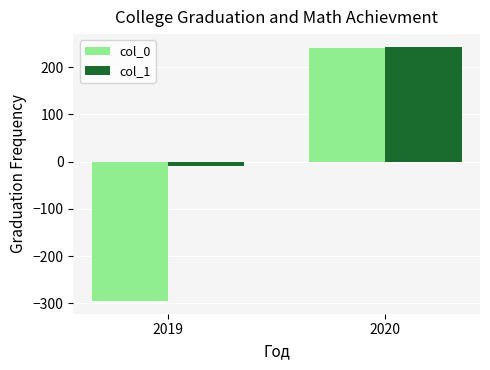

Where is col_0 nearest to the value -27?

2020